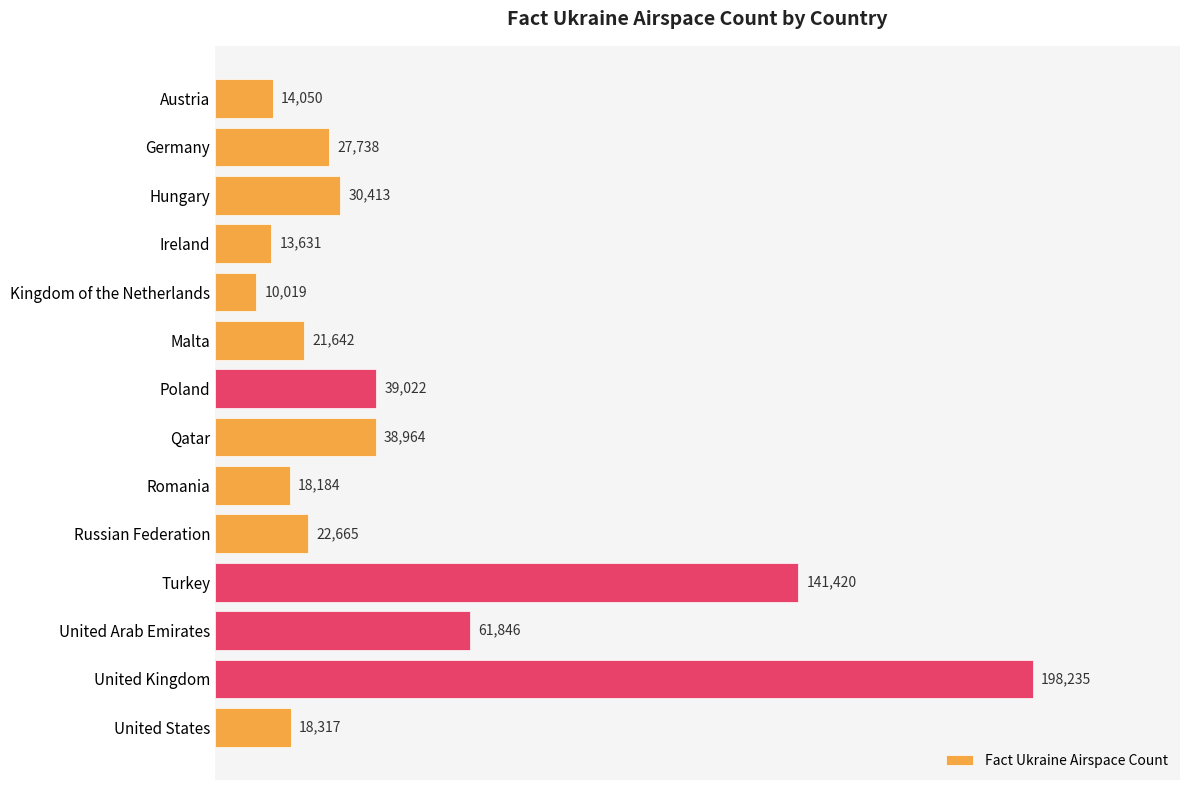

At which label is the value closest to 104127?

Turkey